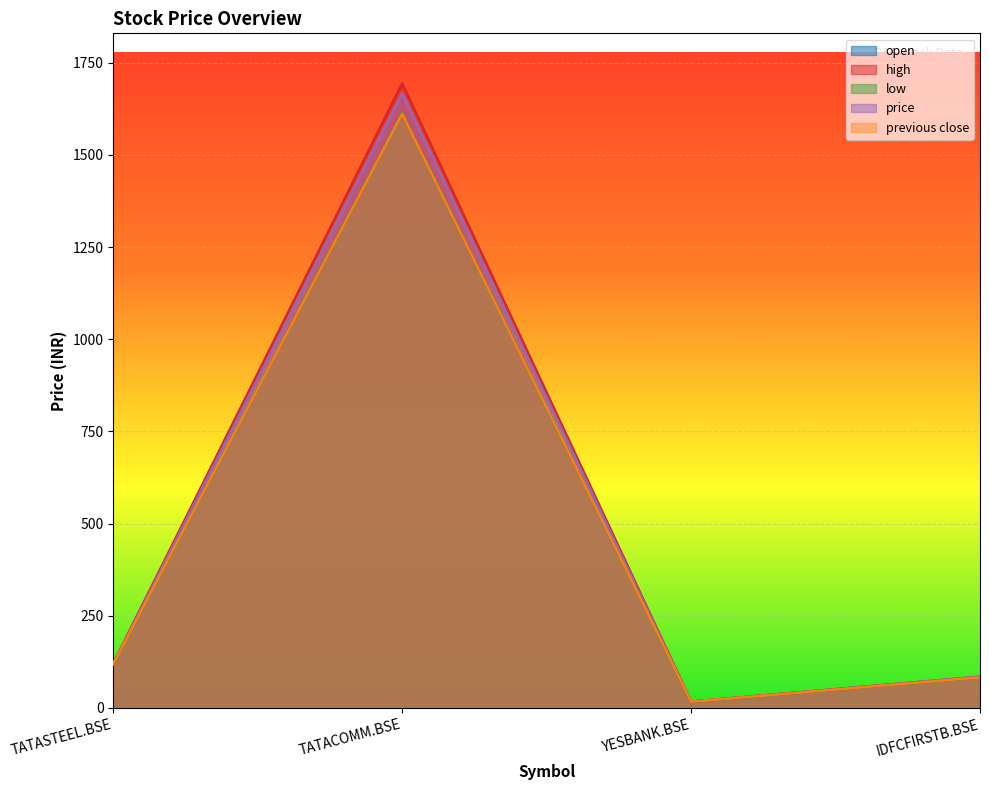

Rank the series at TATACOMM.BSE from highest to lowest value.

high, price, open, low, previous close